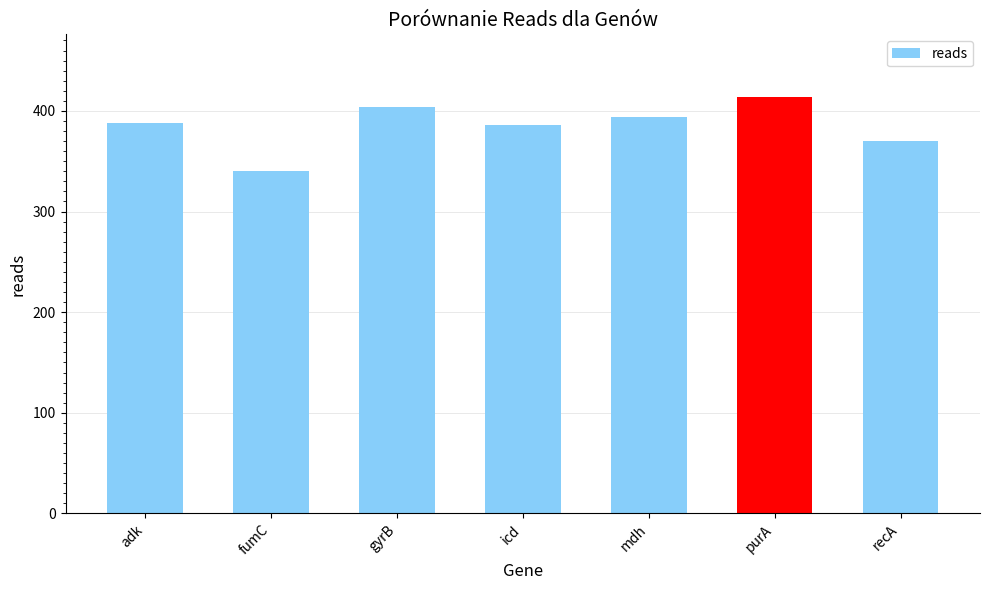

Which label corresponds to the largest value in the chart?

purA